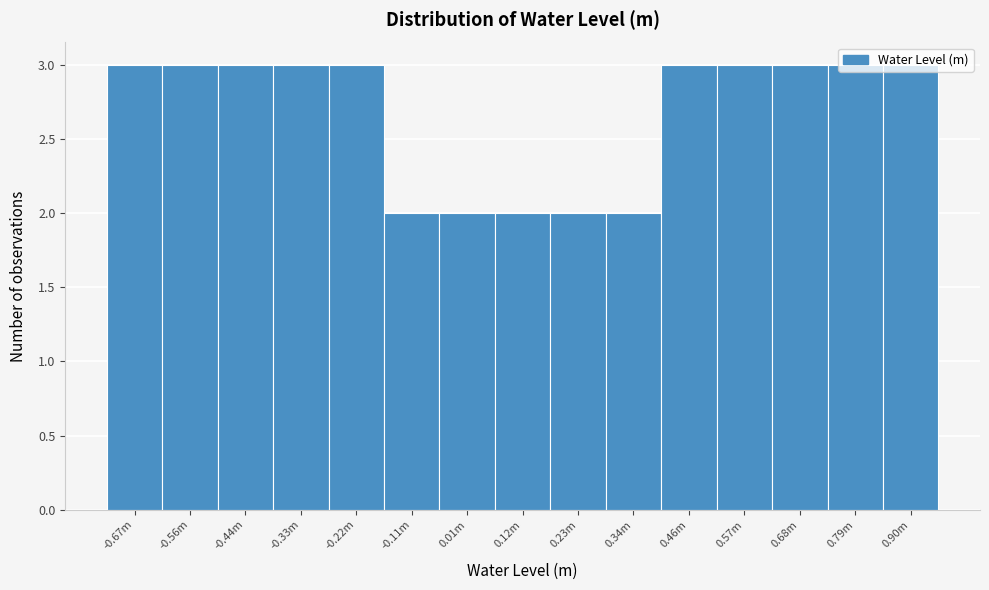

Which has a higher value, 0.01m or 0.79m?

0.79m